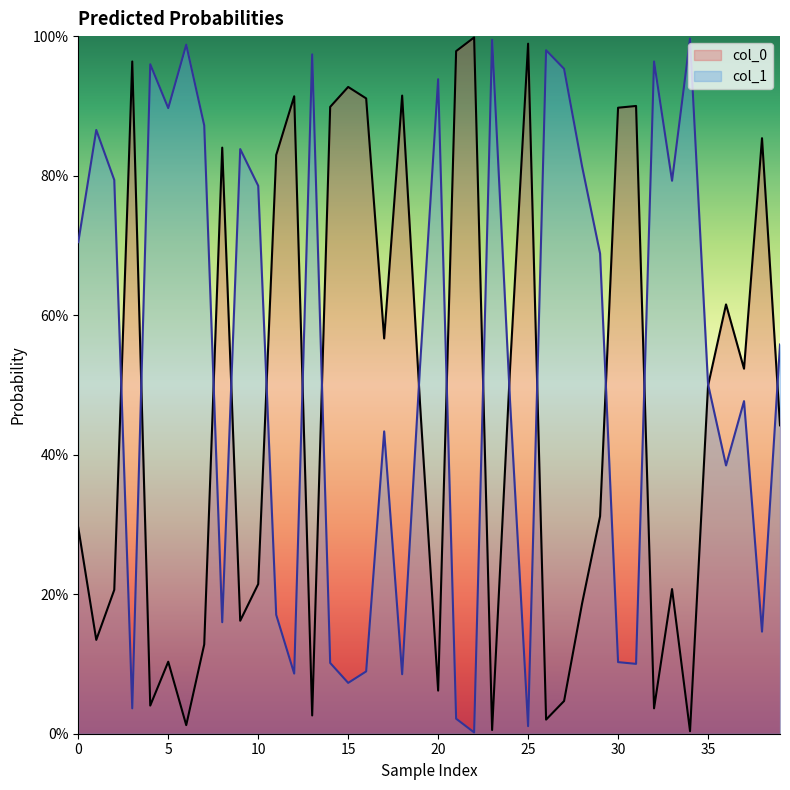

At how many categories does at least one series exceed 0?

40